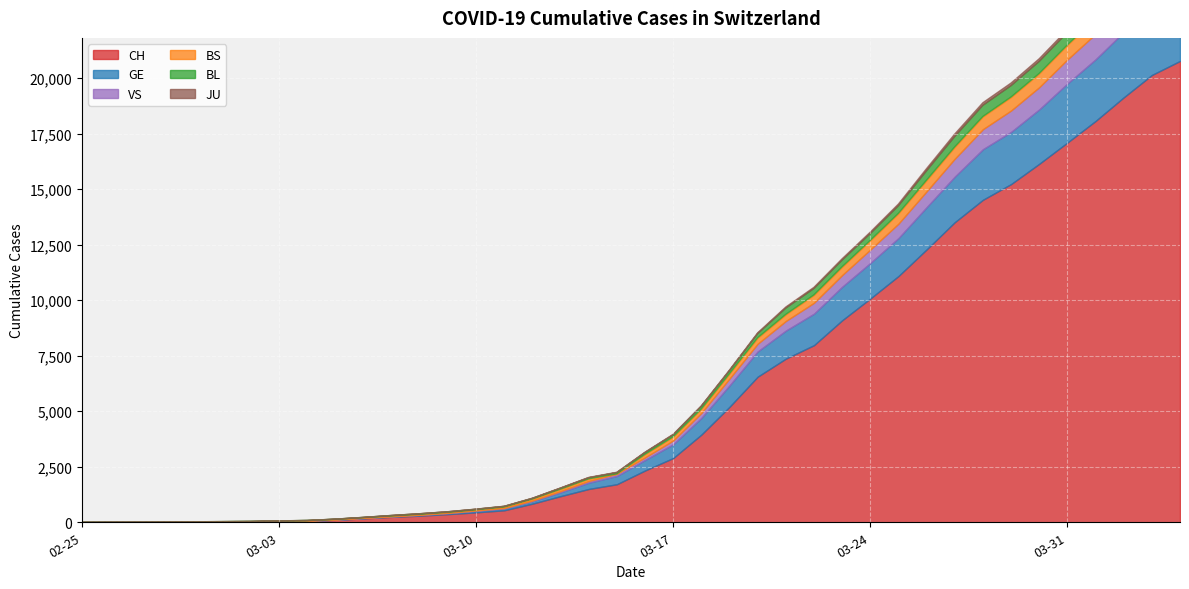

Where is BS nearest to the value 385?

2020-03-23